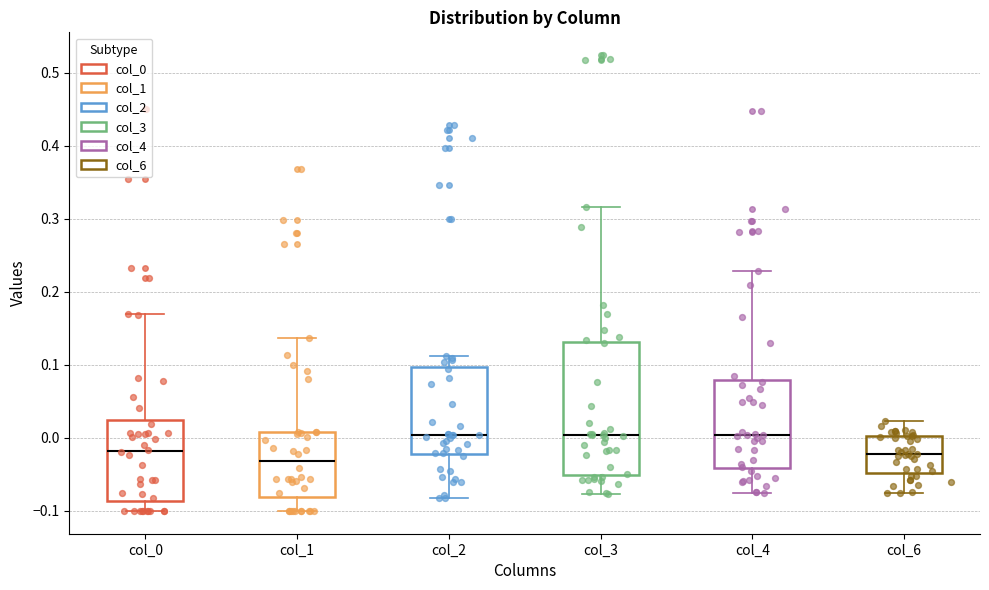

Reading left to right, transcribe this box plot: for each box, give where its median line is, the range the box spans, and where its two whiskers end, as read against the y-axis. The values are not printed on the chart, so give them approximately, as read against the axis.

col_0: median -0.02, box -0.09 to 0.02, whiskers -0.10 to 0.17
col_1: median -0.03, box -0.08 to 0.01, whiskers -0.10 to 0.14
col_2: median 0.00, box -0.02 to 0.10, whiskers -0.08 to 0.11
col_3: median 0.00, box -0.05 to 0.13, whiskers -0.08 to 0.32
col_4: median 0.00, box -0.04 to 0.08, whiskers -0.08 to 0.23
col_6: median -0.02, box -0.05 to 0.00, whiskers -0.08 to 0.02